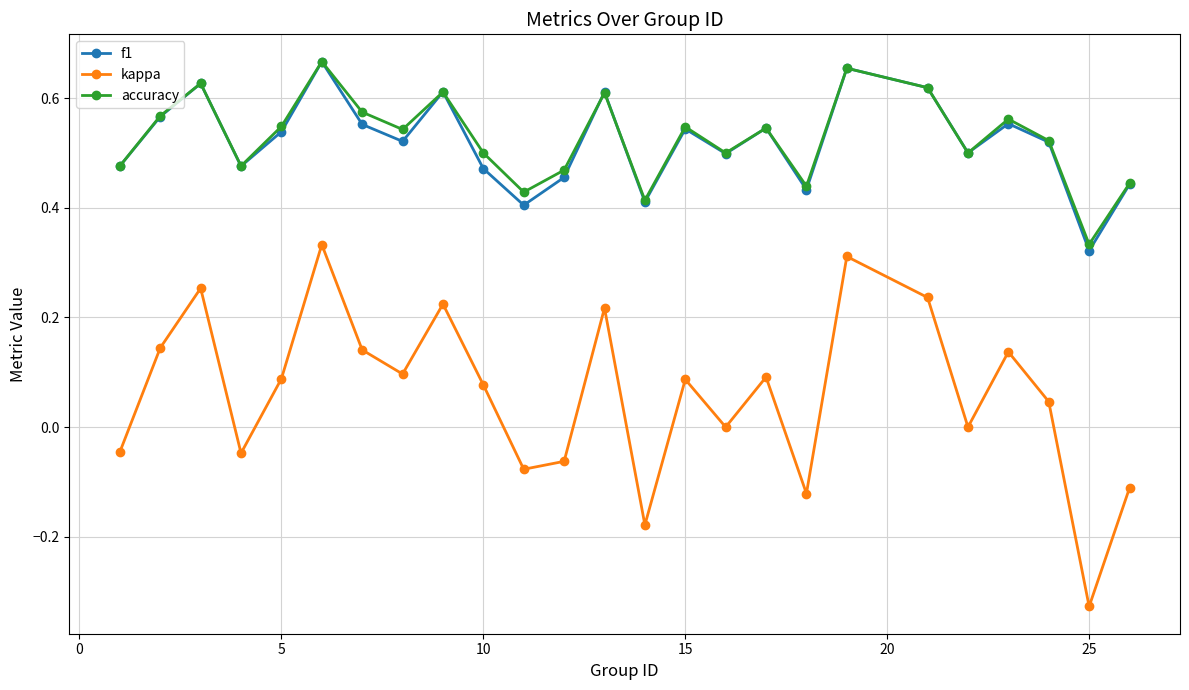

True or false: accuracy has more than 1 points higher than both neighbors.

True